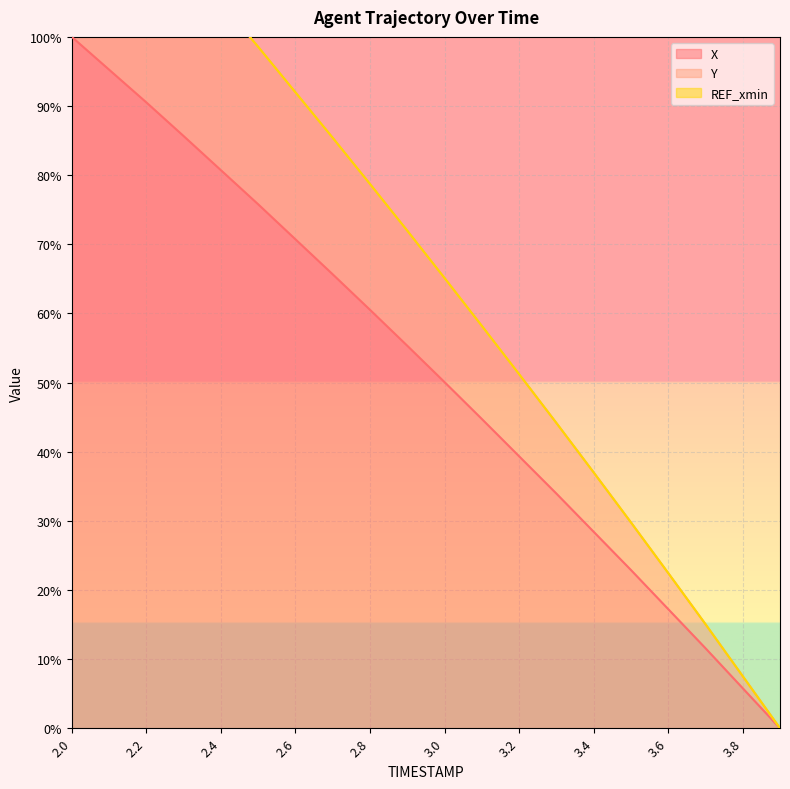

Is the value of Y at 3.4 greater than the value of X at 2.0?

No